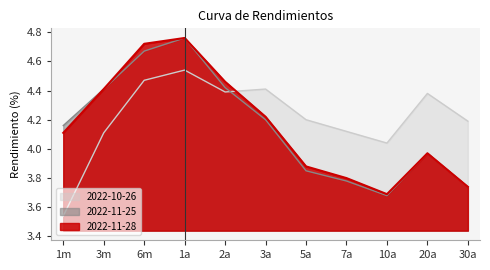

At which category does 2022-10-26 reach its first local valley?

2a